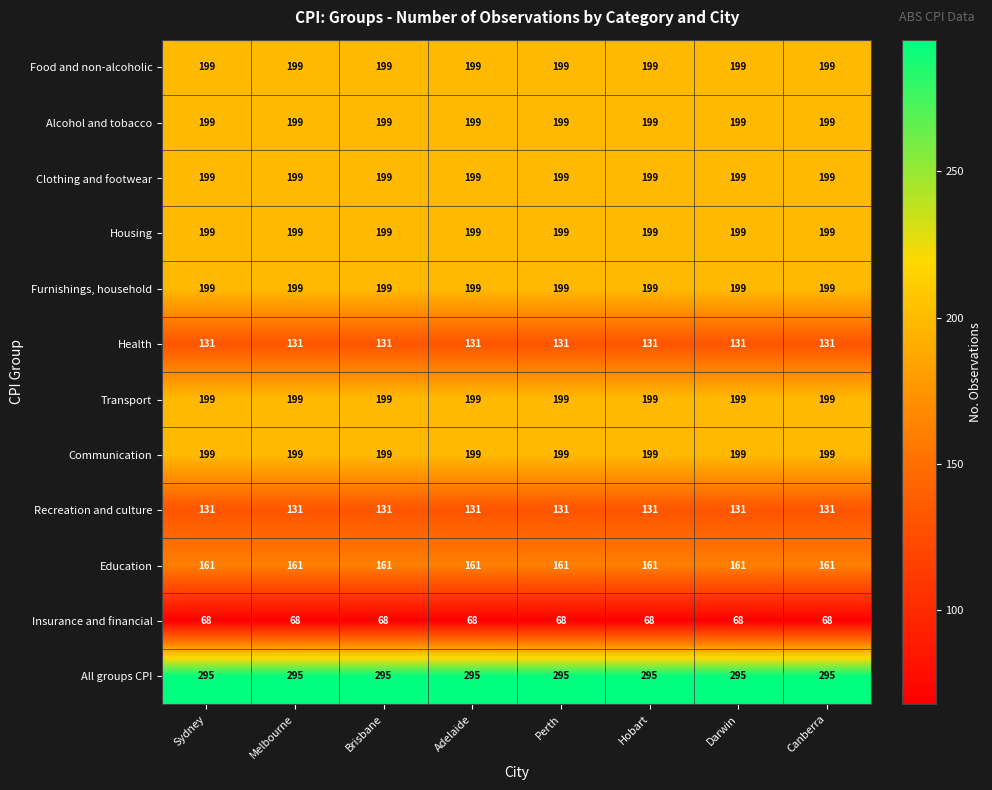

Which has a higher value, Melbourne or Canberra?

Melbourne